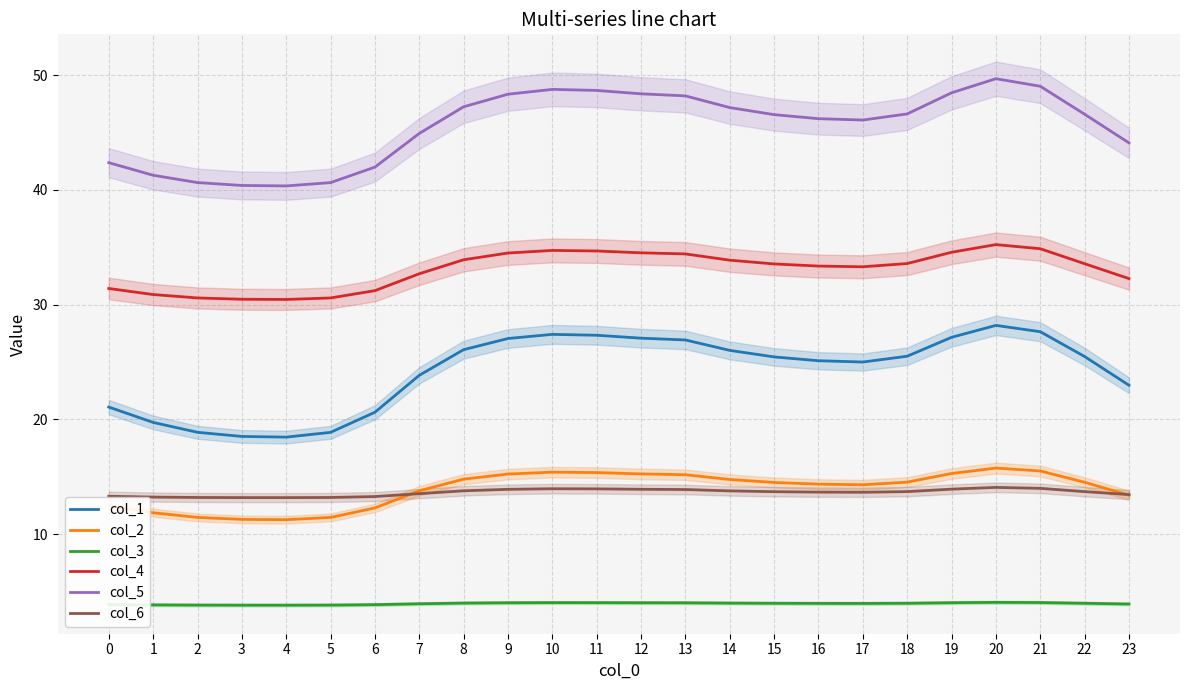

How many lines are shown in the chart?

6